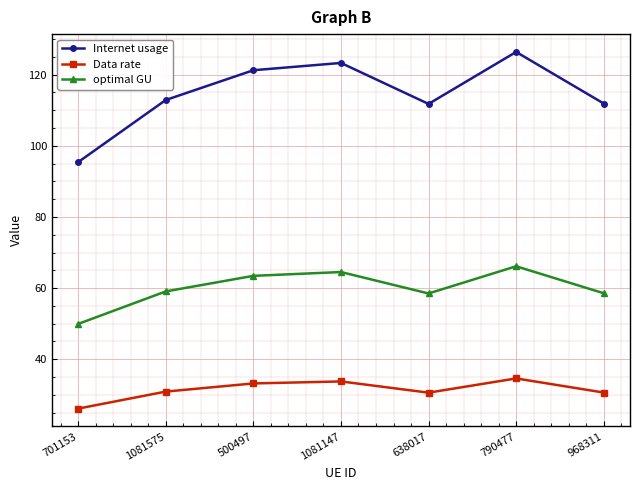

What is the difference between the highest and lowest values at 1081147?

89.5